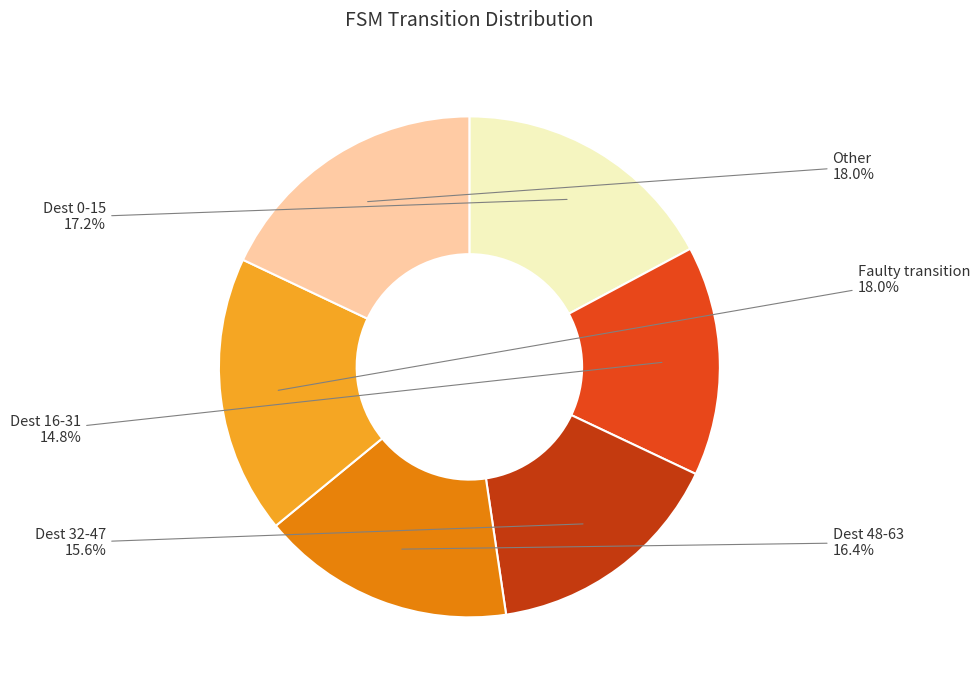

Is the sum of Dest 32-47 and Dest 16-31 greater than half?

No